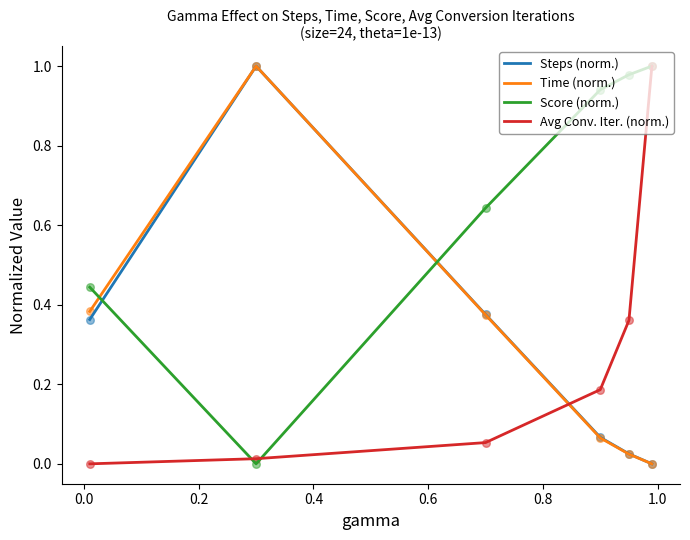

At how many categories does at least one series exceed 0?

6